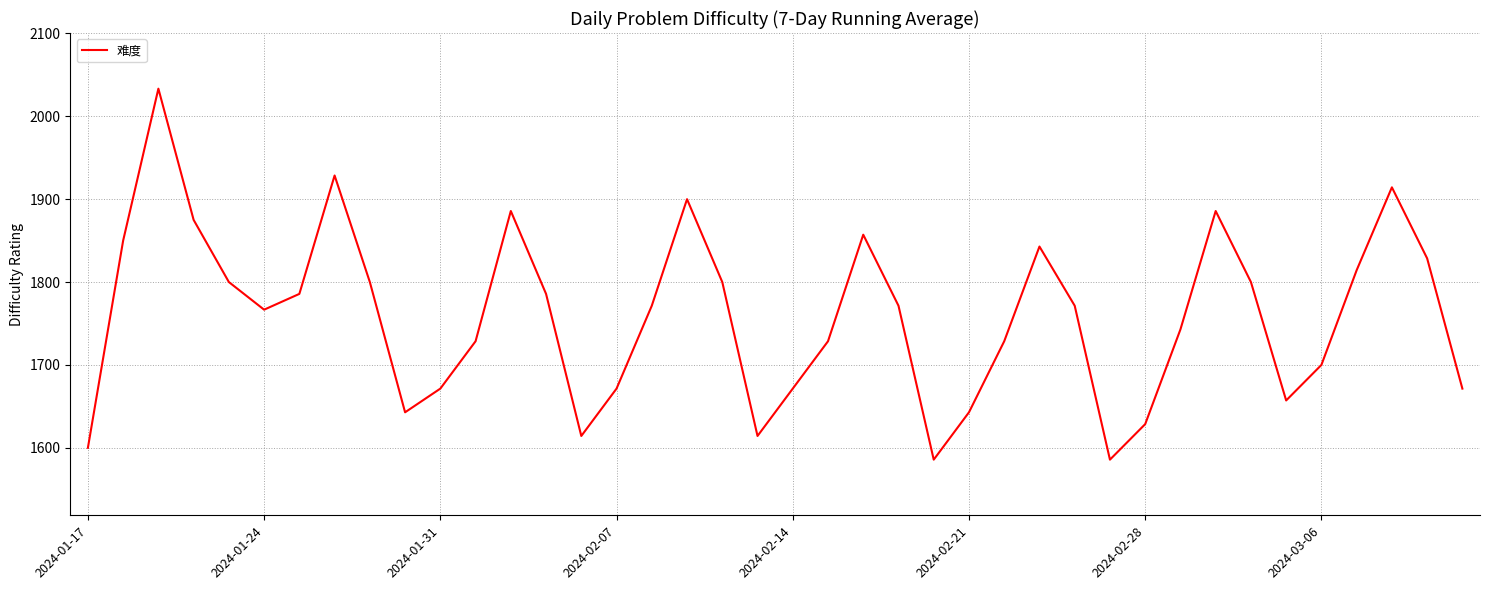

Reading right to left, extract all data points from this chart.

1671.4	1828.6	1914.3	1814.3	1700.0	1657.1	1800.0	1885.7	1742.9	1628.6	1585.7	1771.4	1842.9	1728.6	1642.9	1585.7	1771.4	1857.1	1728.6	1671.4	1614.3	1800.0	1900.0	1771.4	1671.4	1614.3	1785.7	1885.7	1728.6	1671.4	1642.9	1800.0	1928.6	1785.7	1766.7	1800.0	1875.0	2033.3	1850.0	1600.0